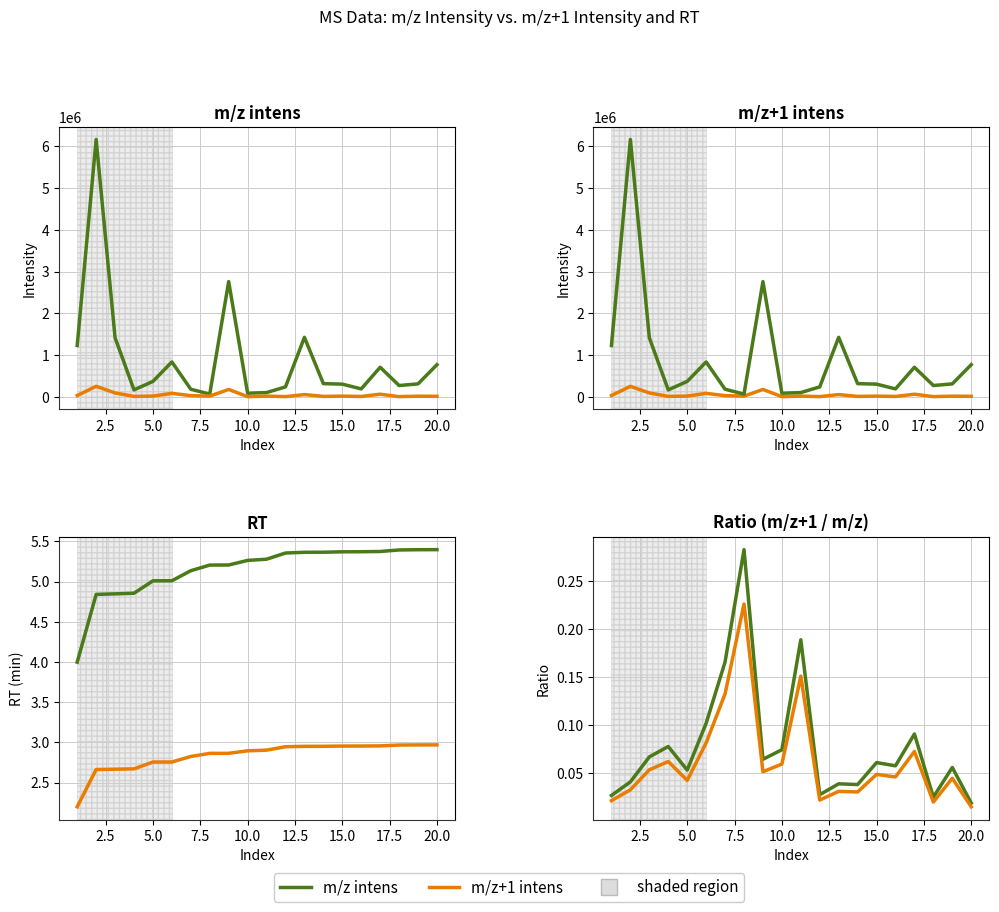

True or false: ratio scaled has a value of 0.0 at 20.0.

True